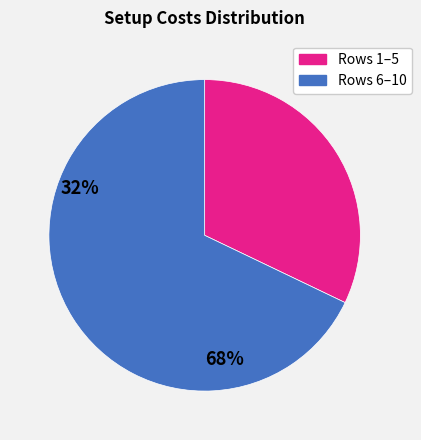

Is there a majority slice in this chart?

Yes